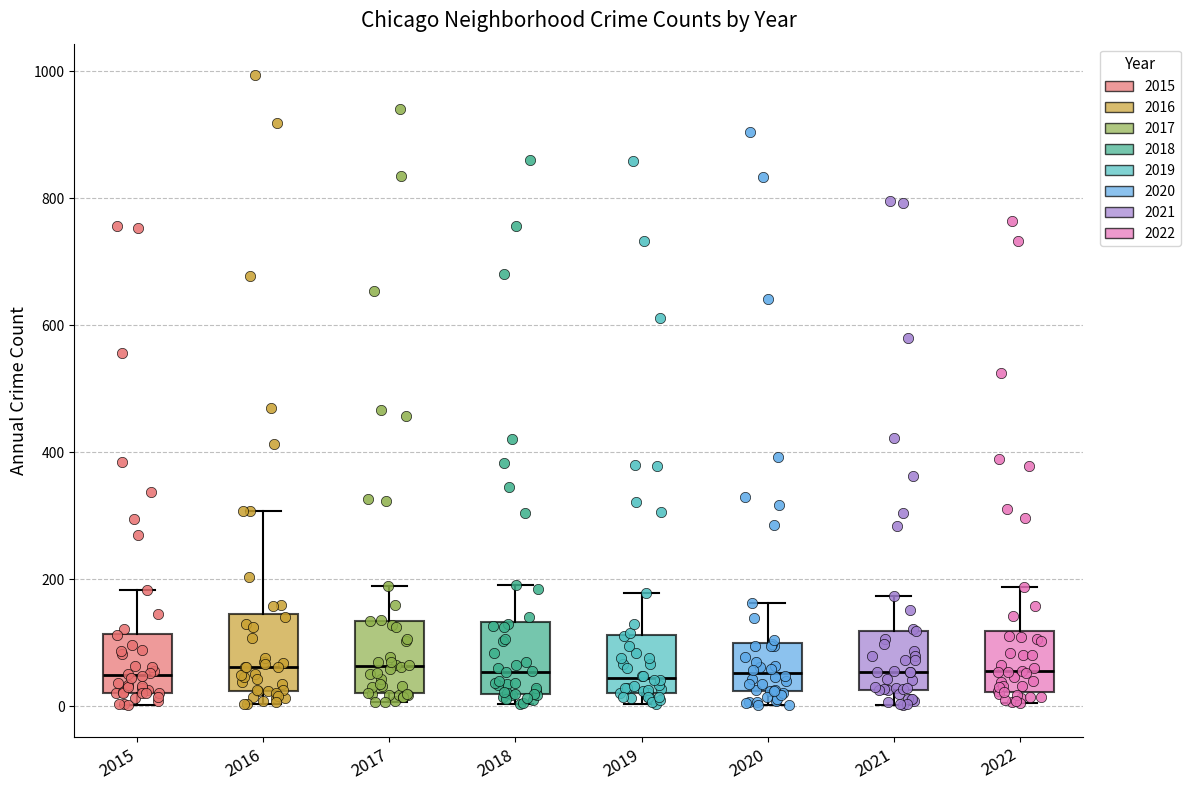

Where does the median line of the box at x = 2020 sit on the y-axis? The values are not printed on the chart, so give them approximately, as read against the axis.

60